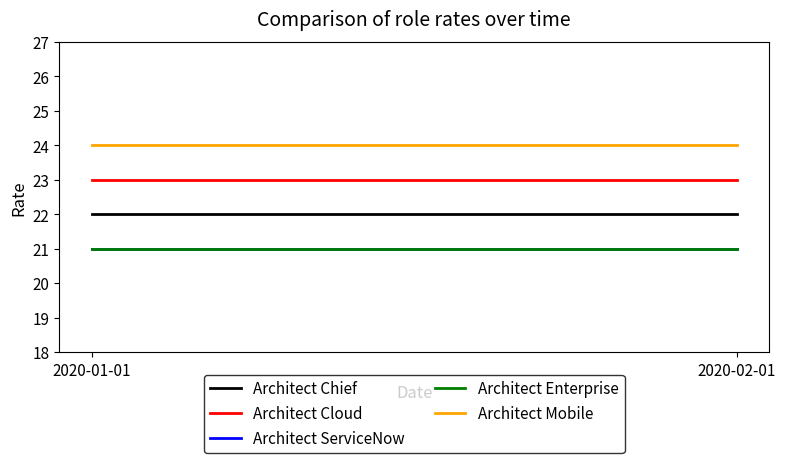

Reading left to right, transcribe all the data shown in this chart.

Architect Chief: 2020-01-01=22	2020-02-01=22
Architect Cloud: 2020-01-01=23	2020-02-01=23
Architect ServiceNow: 2020-01-01=21	2020-02-01=21
Architect Enterprise: 2020-01-01=21	2020-02-01=21
Architect Mobile: 2020-01-01=24	2020-02-01=24